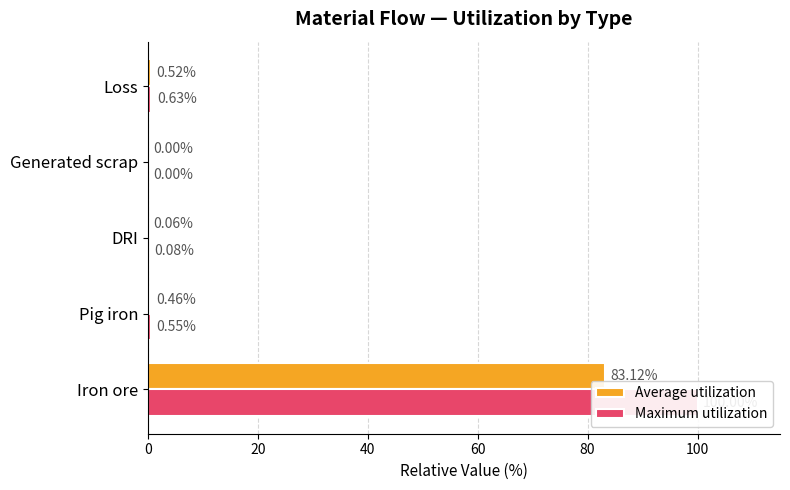

How many categories are shown in the chart?

5